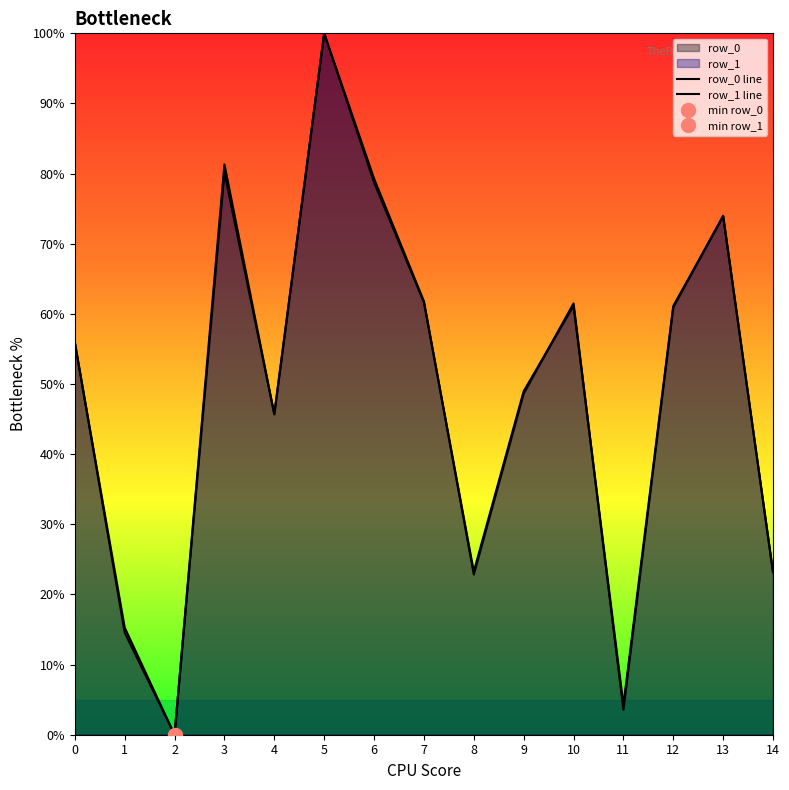

True or false: row_0 line has a value of -45.7 at 2.

False